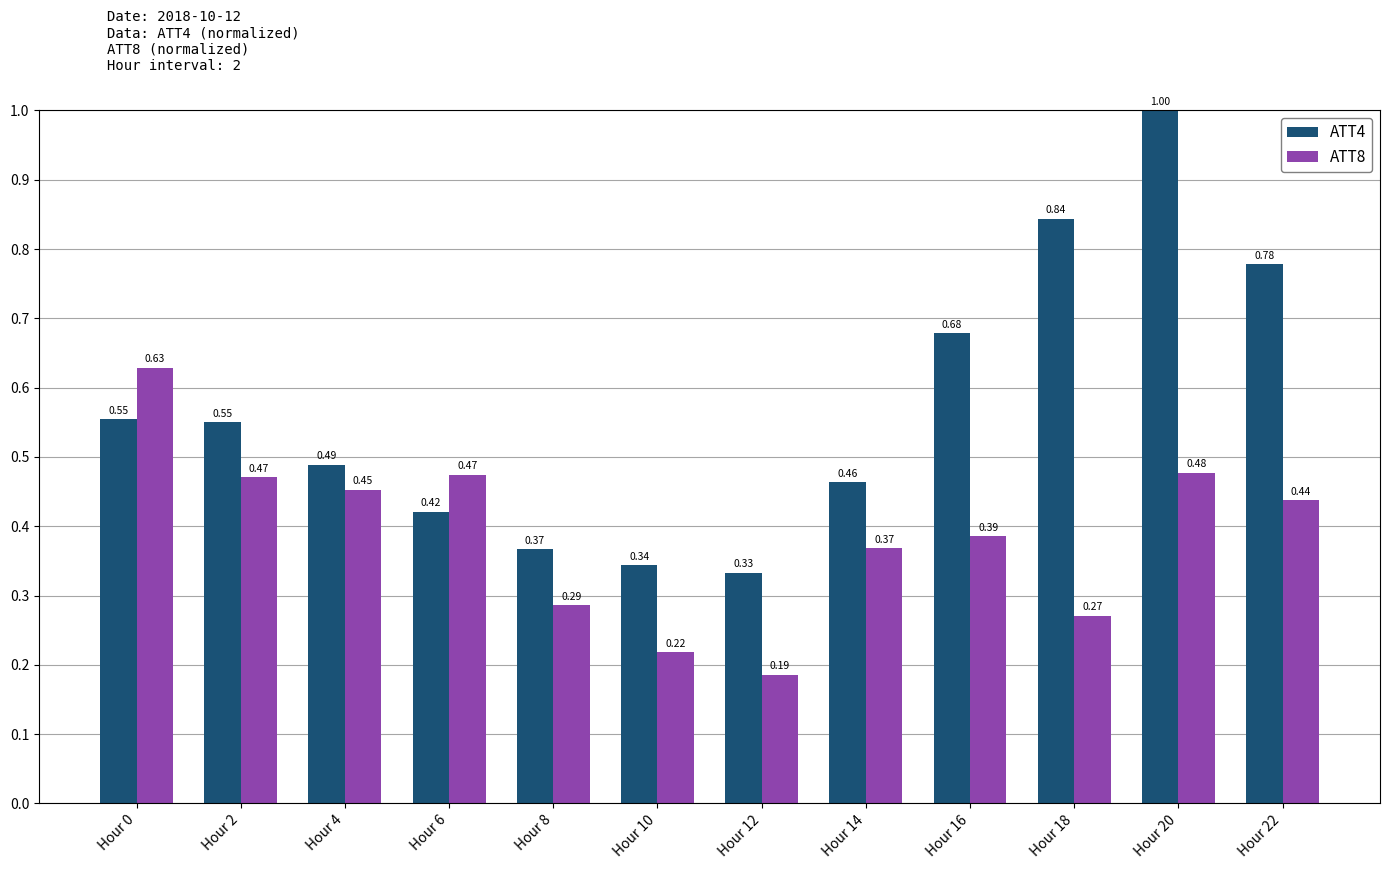

Is the value of ATT8 at Hour 20 greater than the value of ATT4 at Hour 22?

No